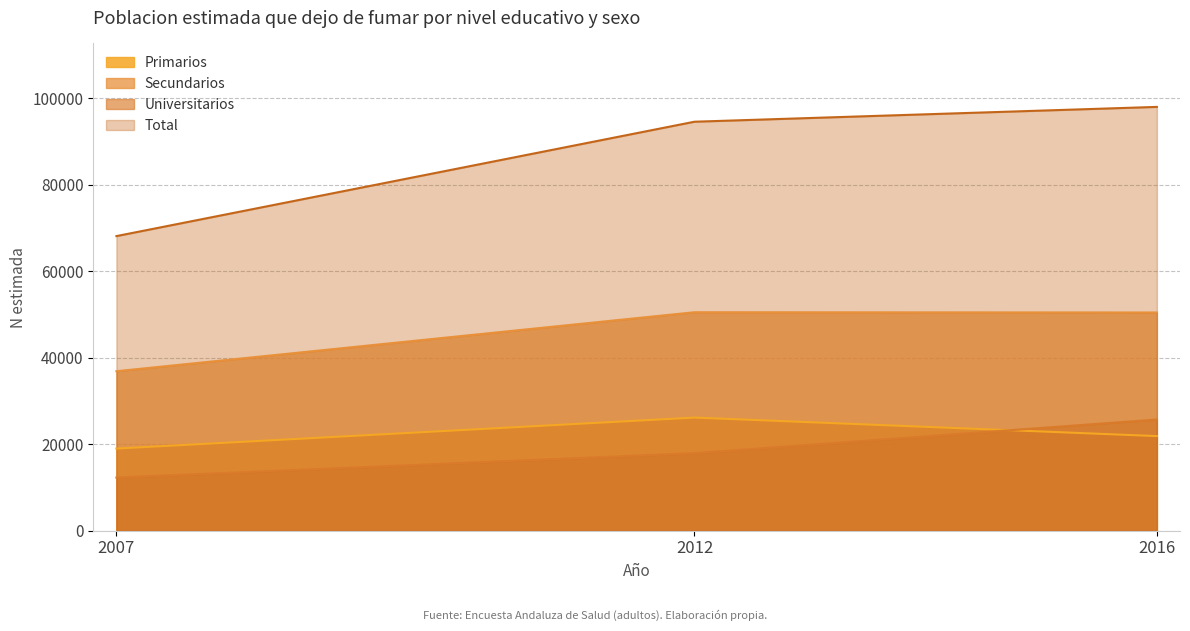

How many series are shown in this chart?

4